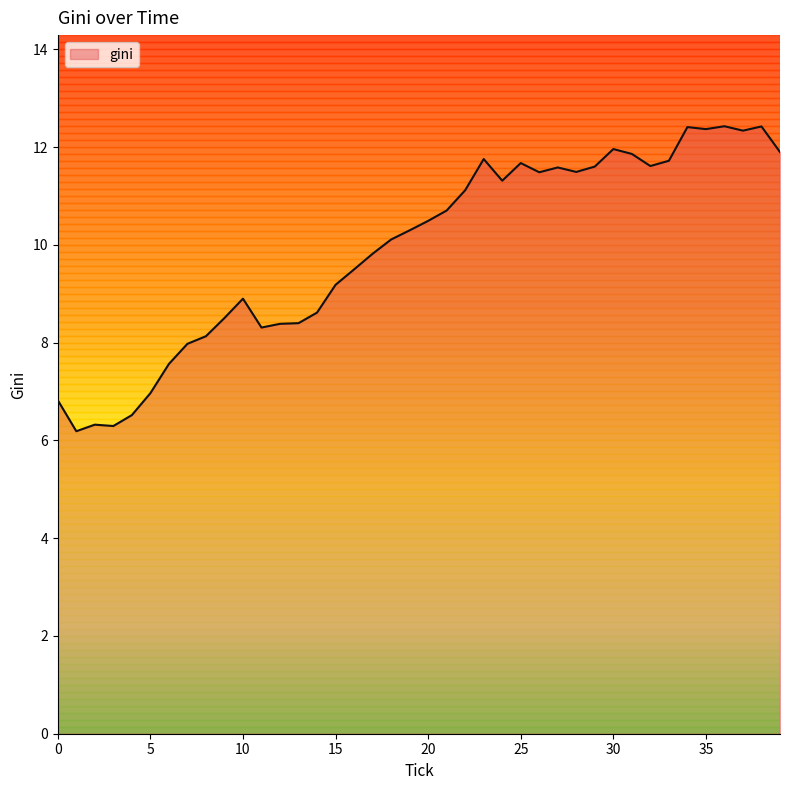

Does the chart display data point markers on the line(s)?

No